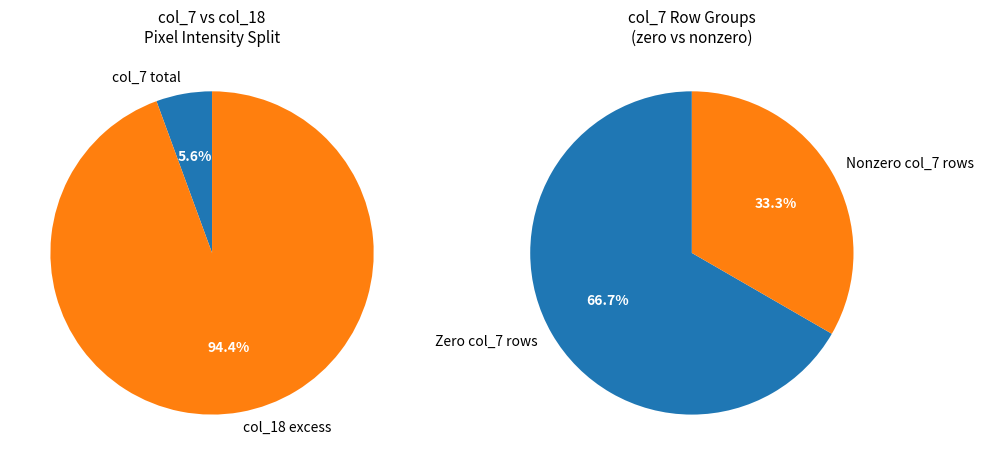

What portion of the pie excludes Row 8 (col_18=251)?

87.0%